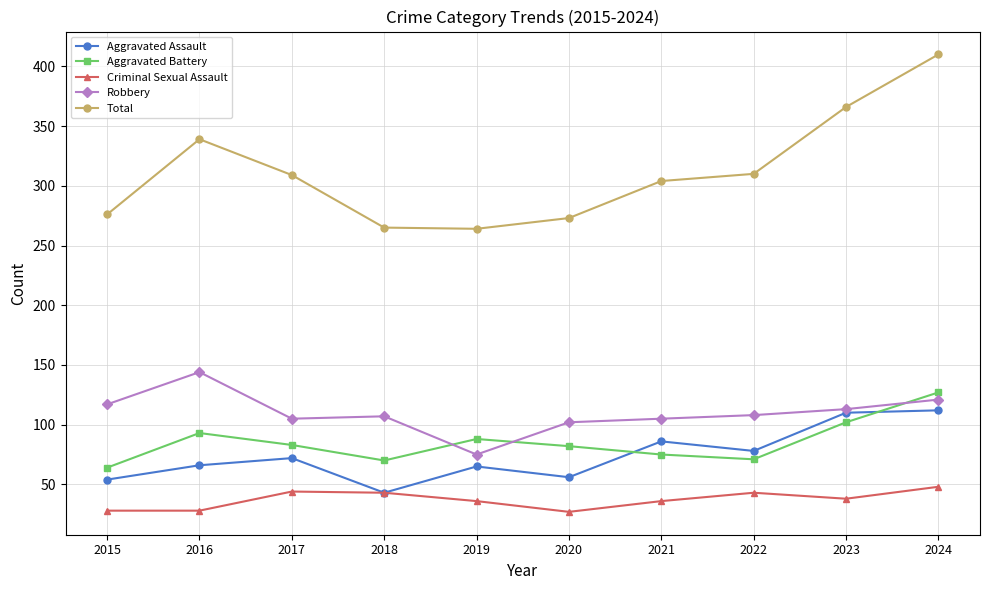

At which category is the sum across all series the highest?

2024